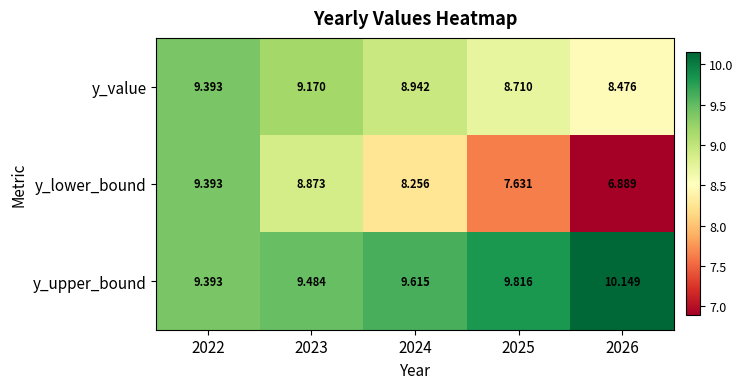

Is the value of y_value at 2023 greater than the value of y_upper_bound at 2022?

No